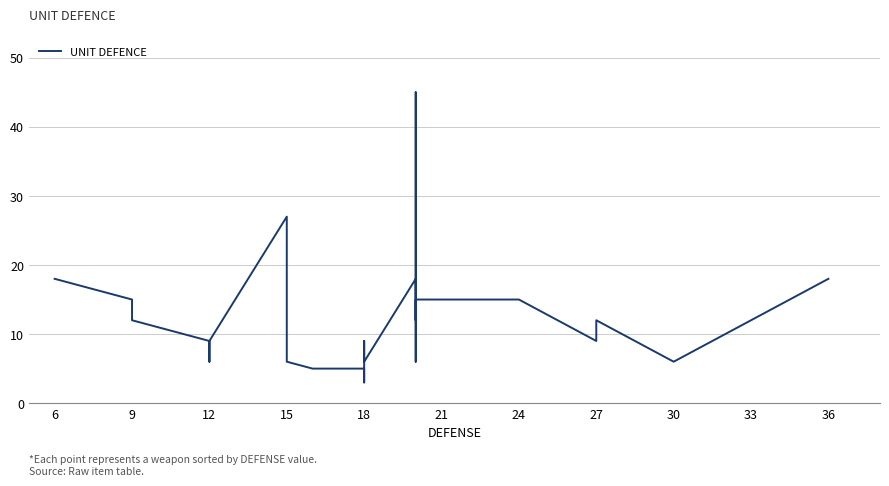

How many values are below 9?

12